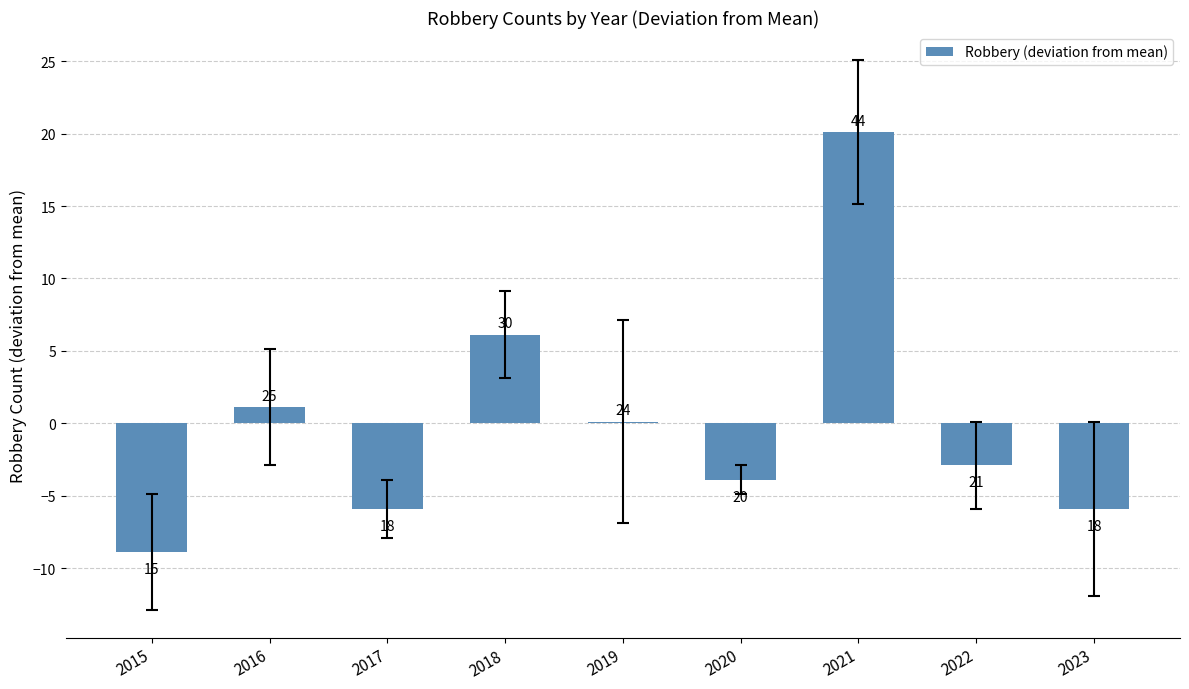

Are the bars horizontal?

No